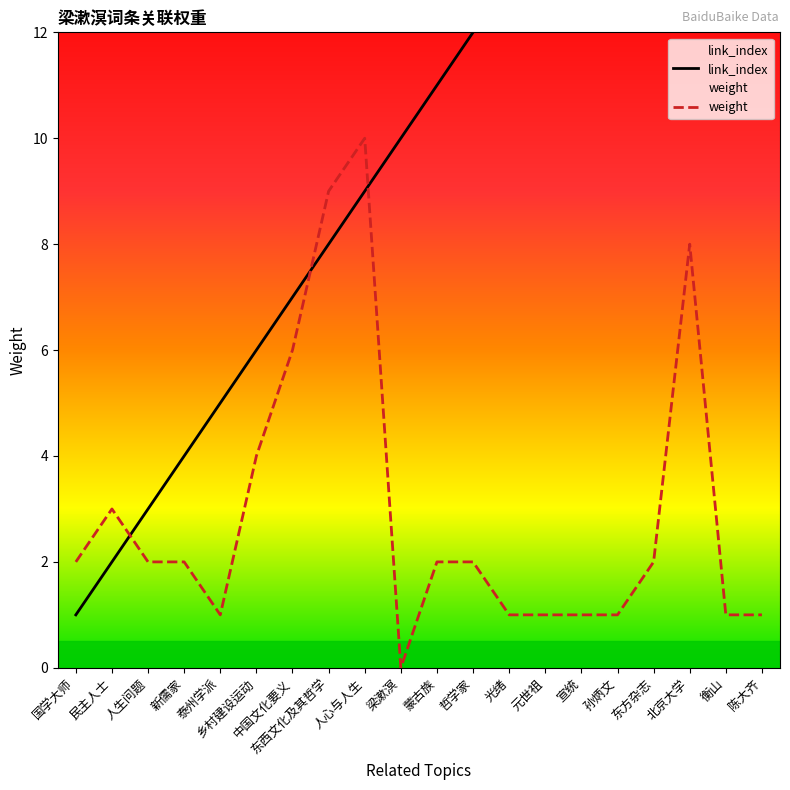

Rank the categories by weight value from highest to lowest.

人心与人生, 东西文化及其哲学, 北京大学, 中国文化要义, 乡村建设运动, 民主人士, 国学大师, 人生问题, 新儒家, 蒙古族, 哲学家, 东方杂志, 泰州学派, 光绪, 元世祖, 宣统, 孙炳文, 衡山, 陈大齐, 梁漱溟